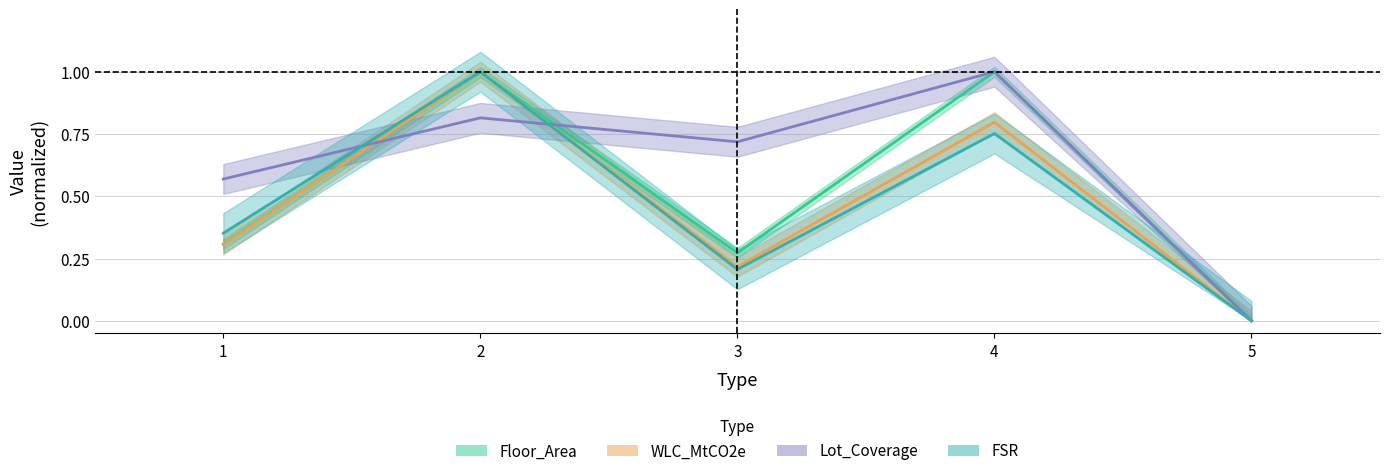

Reading left to right, transcribe all the data shown in this chart.

Floor_Area: 1=0.3	2=1.0	3=0.3	4=1.0	5=0.0
WLC_MtCO2e: 1=0.3	2=1.0	3=0.2	4=0.8	5=0.0
Lot_Coverage: 1=0.6	2=0.8	3=0.7	4=1.0	5=0.0
FSR: 1=0.4	2=1.0	3=0.2	4=0.8	5=0.0